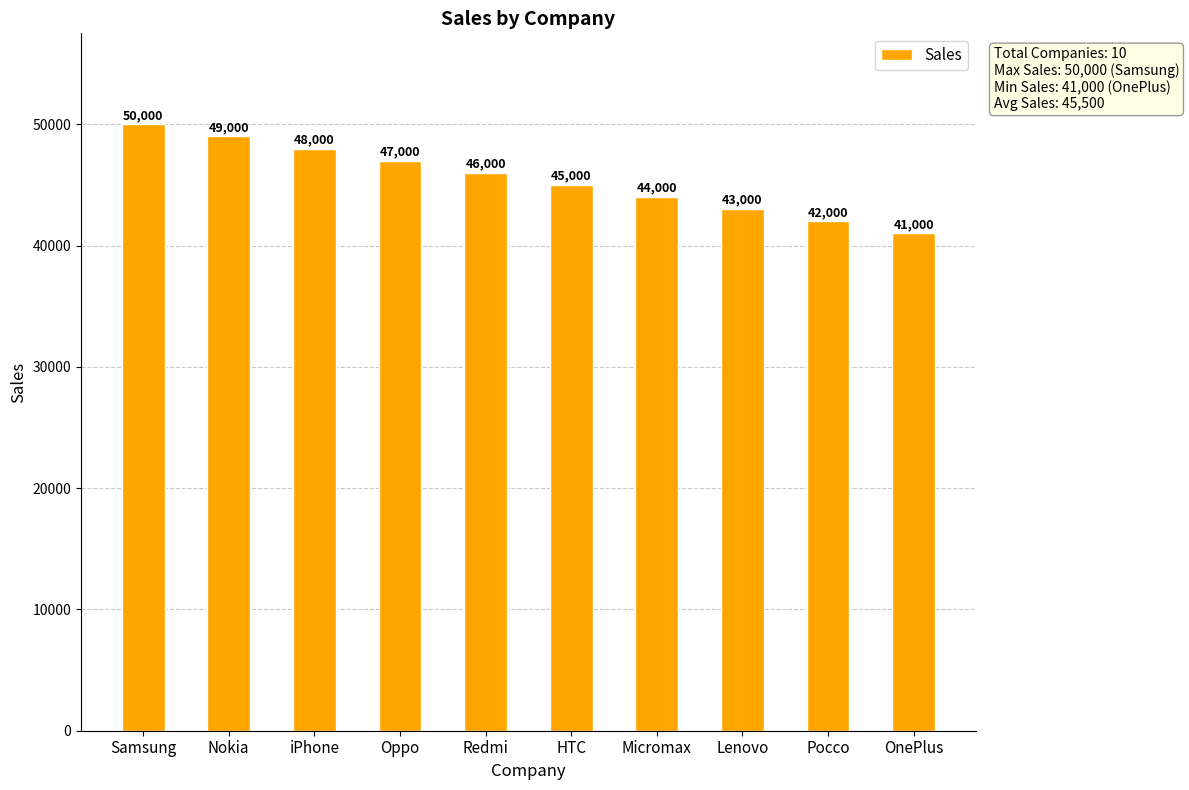

Does the chart contain any negative values?

No